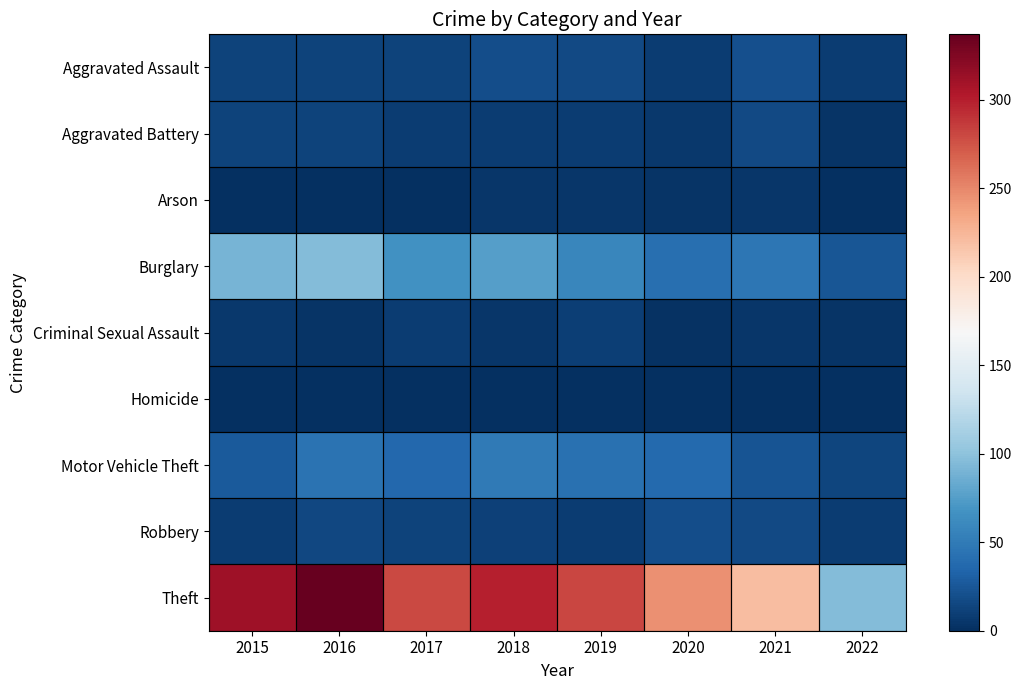

Reading right to left, transcribe all the data shown in this chart.

Aggravated Assault: 2022=8	2021=21	2020=9	2019=16	2018=19	2017=12	2016=13	2015=12
Aggravated Battery: 2022=3	2021=17	2020=6	2019=8	2018=8	2017=9	2016=13	2015=13
Arson: 2022=1	2021=4	2020=3	2019=4	2018=4	2017=1	2016=0	2015=1
Burglary: 2022=25	2021=47	2020=42	2019=58	2018=76	2017=67	2016=96	2015=90
Criminal Sexual Assault: 2022=3	2021=5	2020=2	2019=10	2018=4	2017=9	2016=3	2015=6
Homicide: 2022=0	2021=0	2020=1	2019=0	2018=0	2017=1	2016=1	2015=0
Motor Vehicle Theft: 2022=14	2021=23	2020=37	2019=43	2018=50	2017=36	2016=44	2015=27
Robbery: 2022=8	2021=16	2020=19	2019=9	2018=11	2017=13	2016=15	2015=8
Theft: 2022=95	2021=221	2020=245	2019=281	2018=300	2017=280	2016=337	2015=311